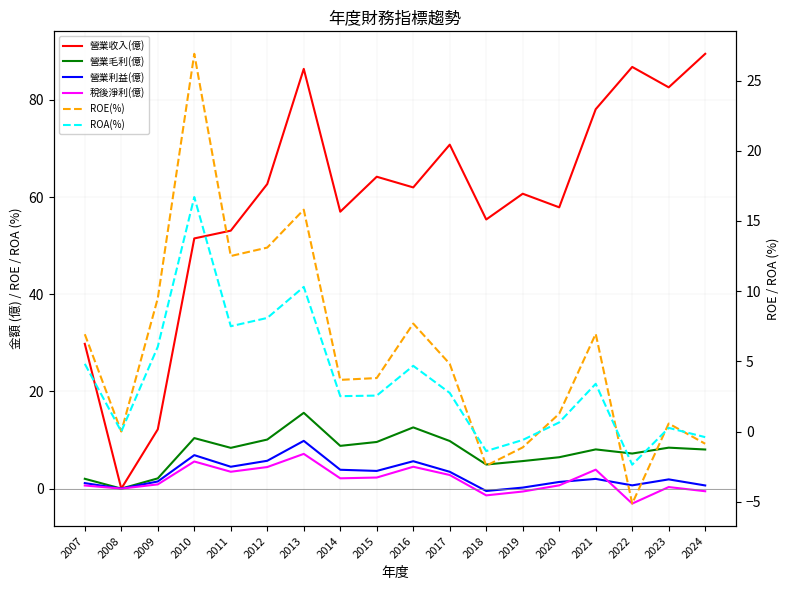

What is the difference between the highest and lowest values at 2011?

49.6